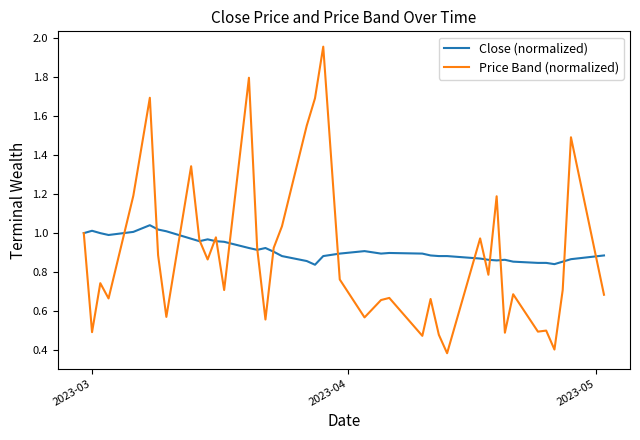

What is the smallest value displayed?

0.4